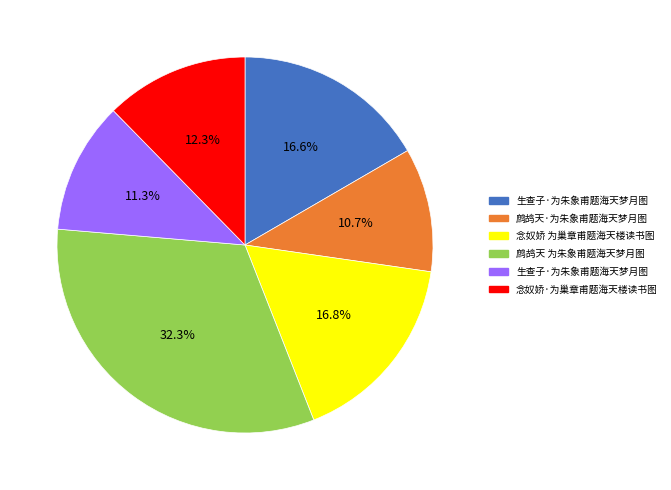

Is there a majority slice in this chart?

No